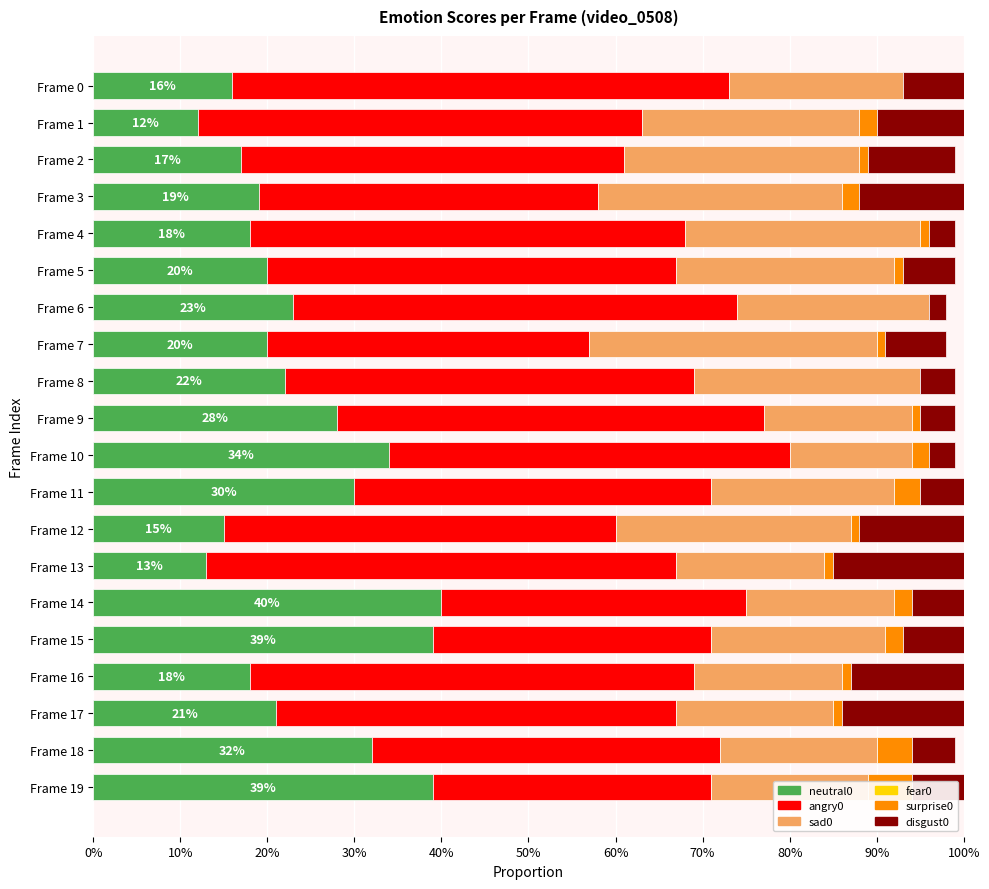

What is the value of the angry0 bar at the 19th from the left?

0.4